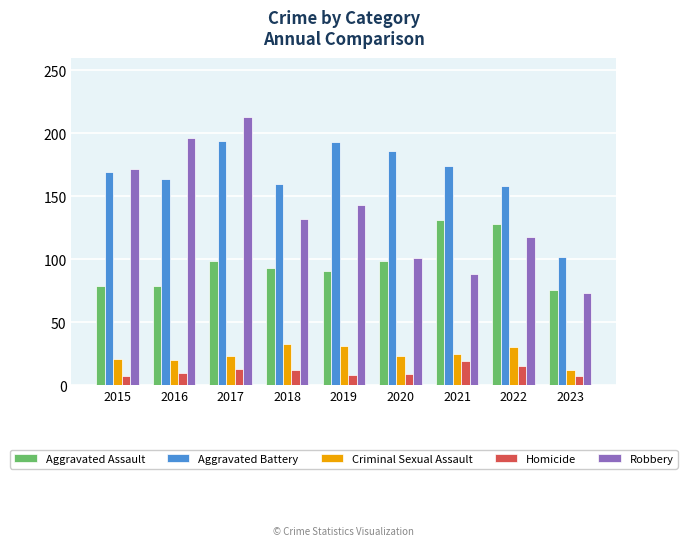

Which series has the largest range (max minus min)?

Robbery